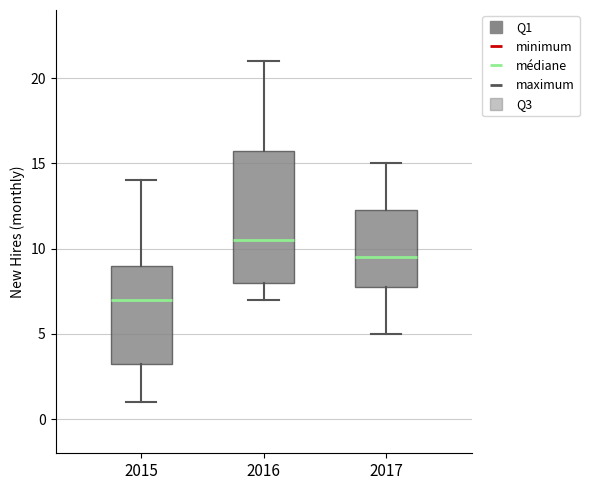

Which box is the tallest, from its lower edge to its upper edge?

2016